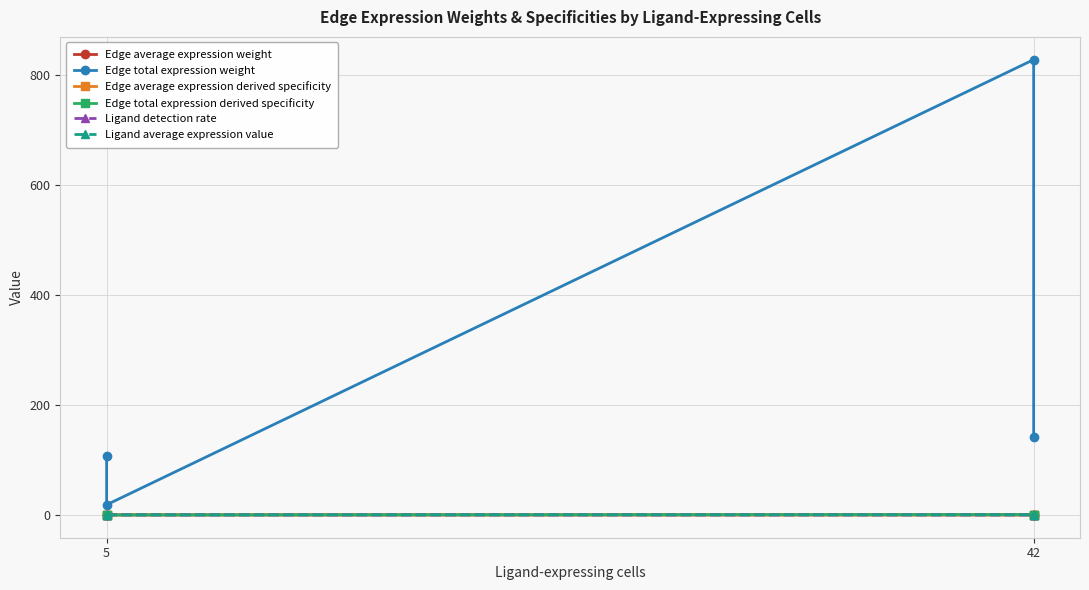

The value of Ligand detection rate at 5 is 0.1. True or false?

True